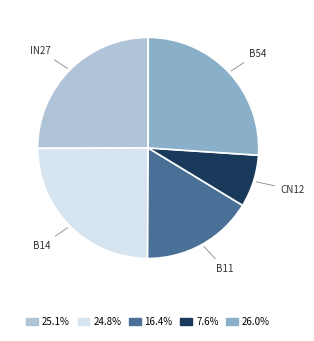

Is there any slice that represents more than half of the pie?

No